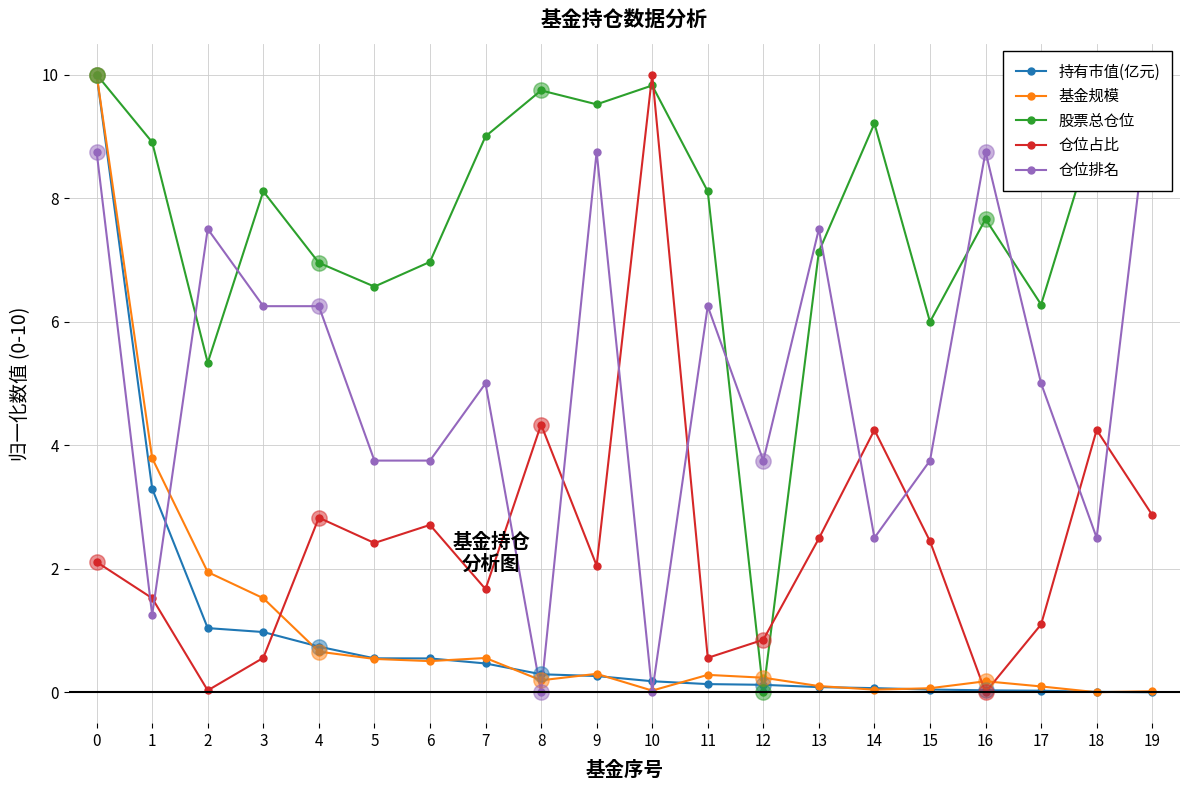

The value of 仓位排名 at 13 is 7.5. True or false?

True